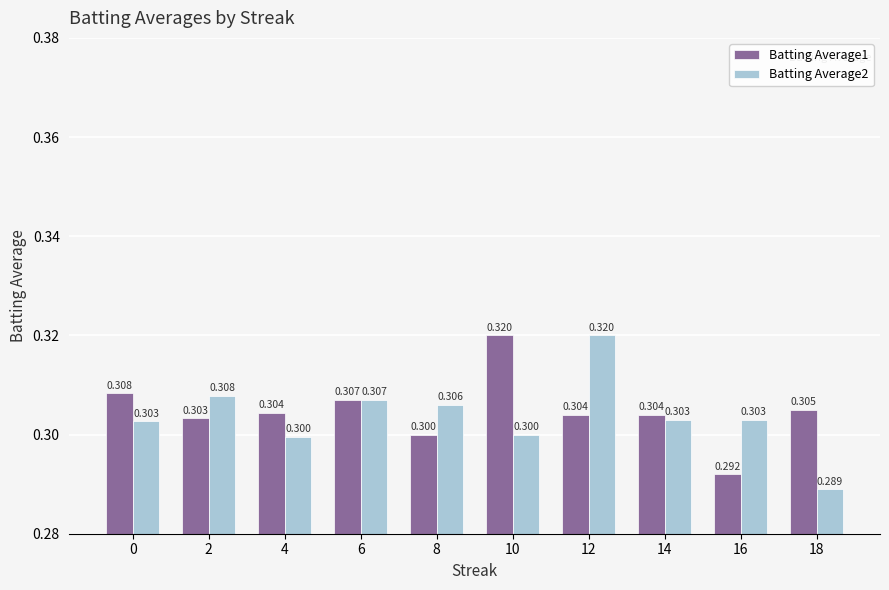

What is the sum of the Batting Average2 values at 2 and 12?

0.6